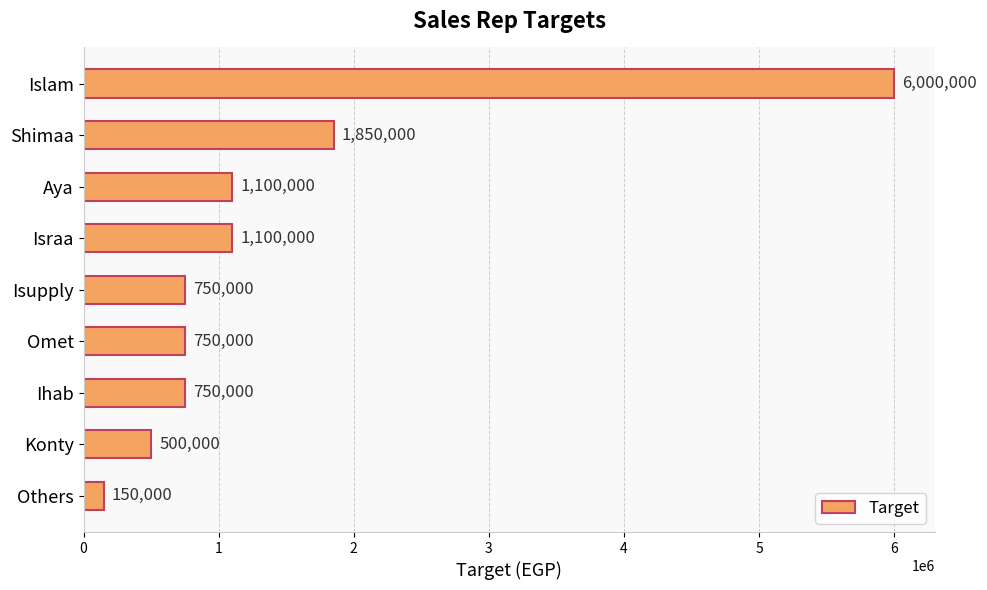

What is the difference between the second highest and minimum values?

1700000